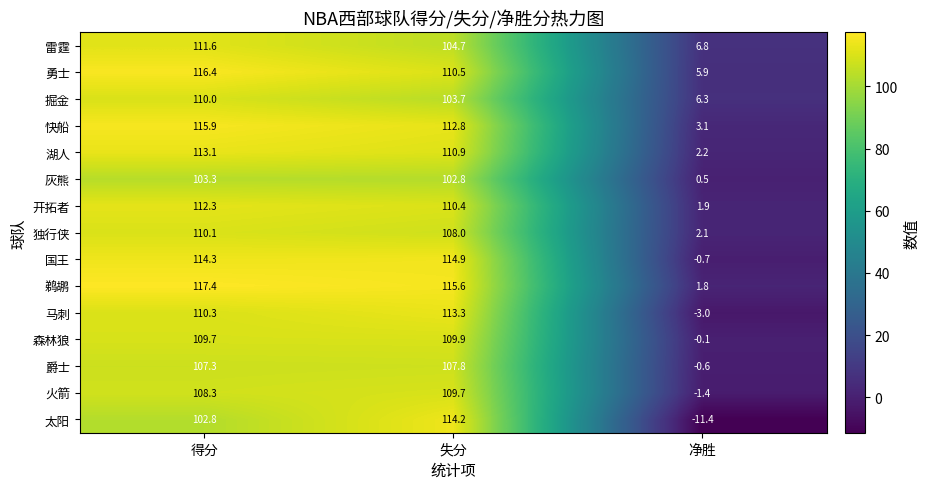

What is the maximum value shown in the chart?

117.4